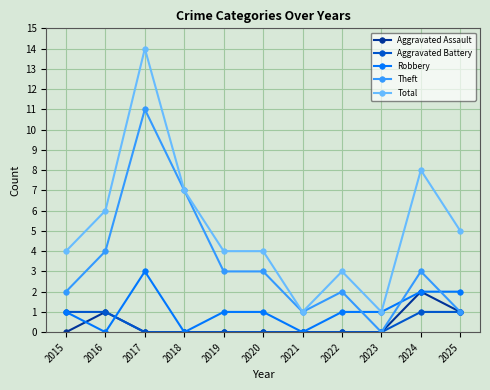

What is the difference between the highest and lowest values at 2022?

3